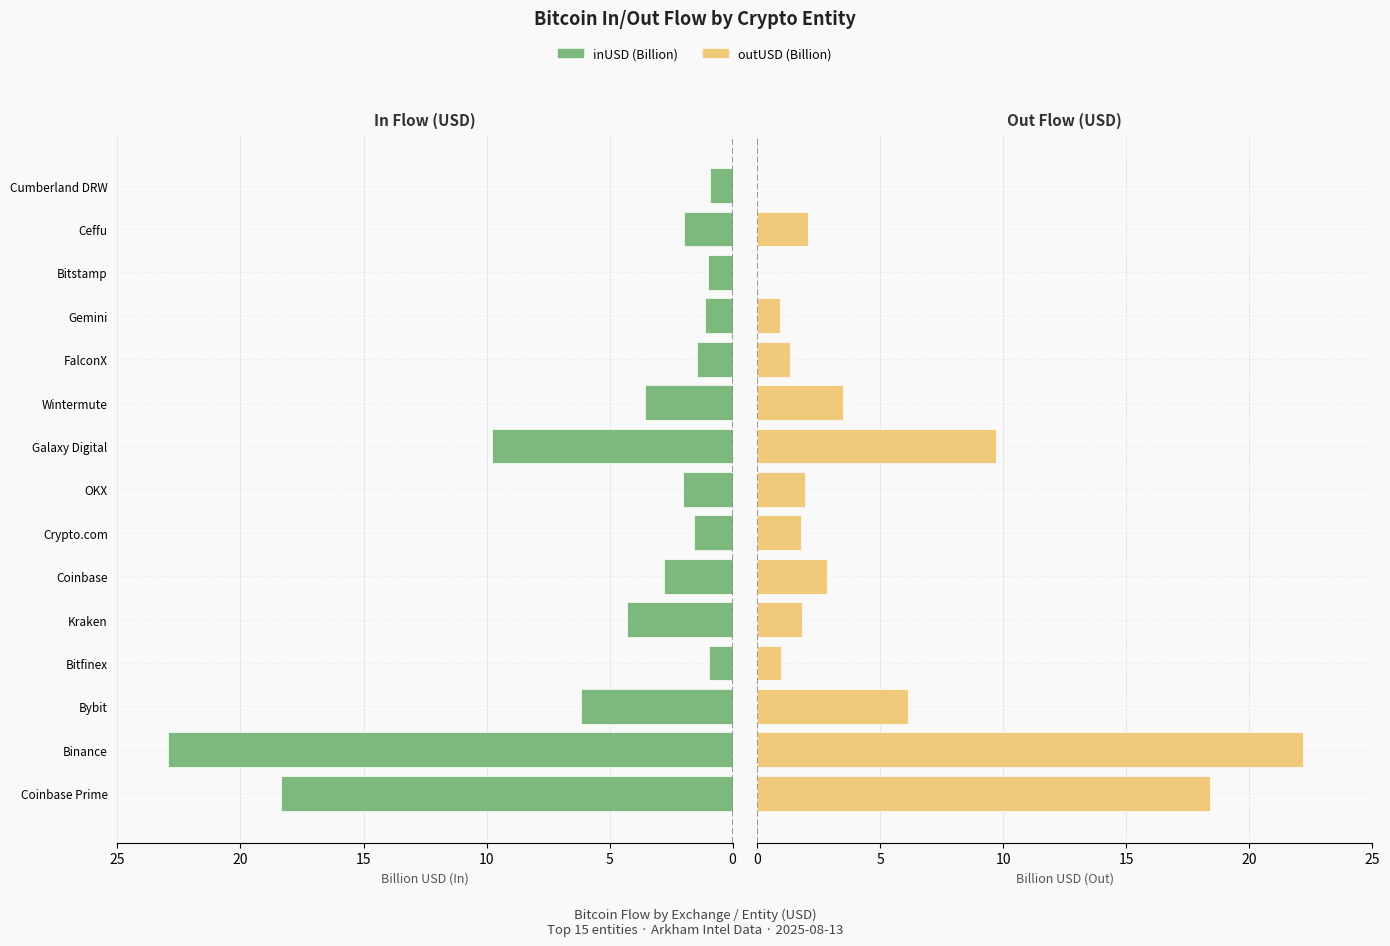

How many bars are there in each group?

2